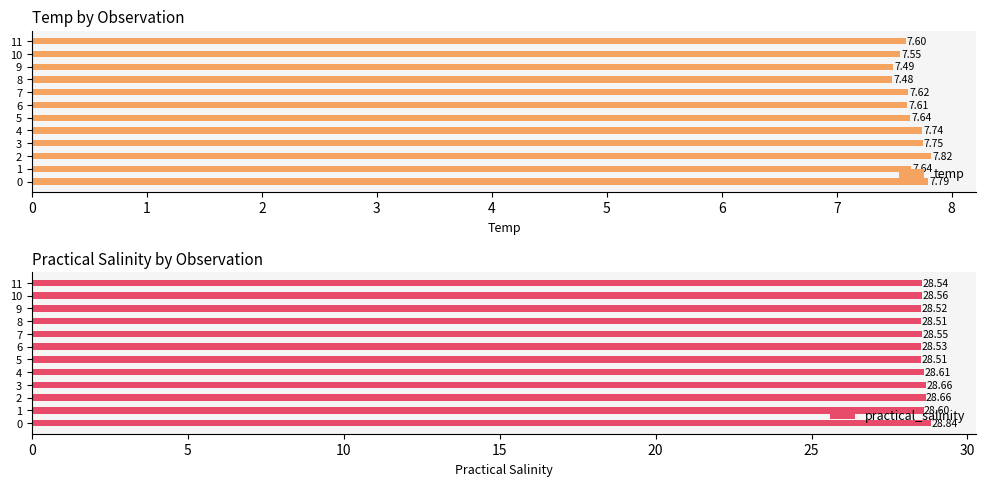

What is the value of the practical_salinity bar at the 1st from the left?

28.8